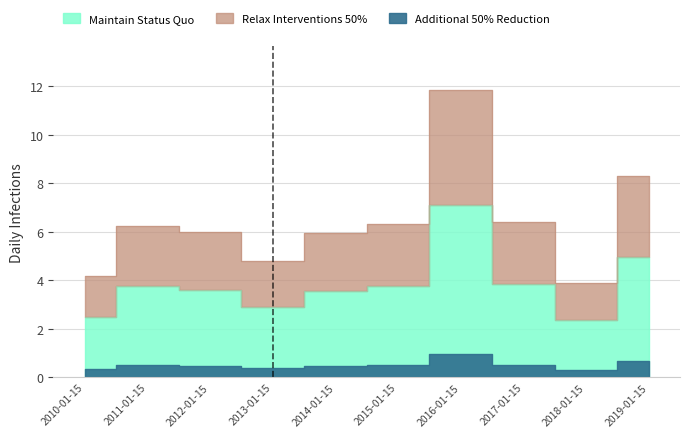

What is the value of the 4th point from the left?

2.9